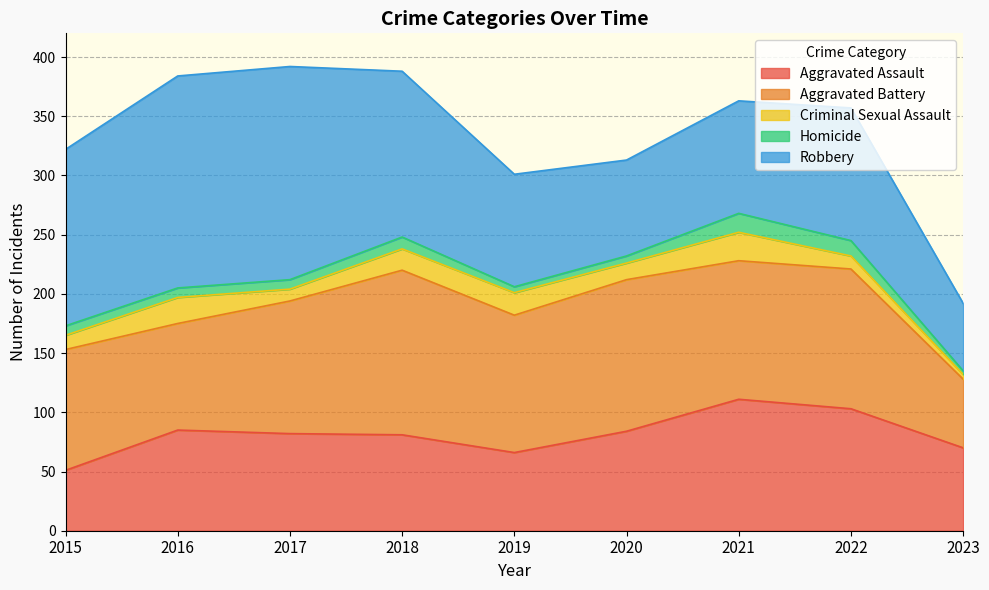

How many lines are shown in the chart?

5